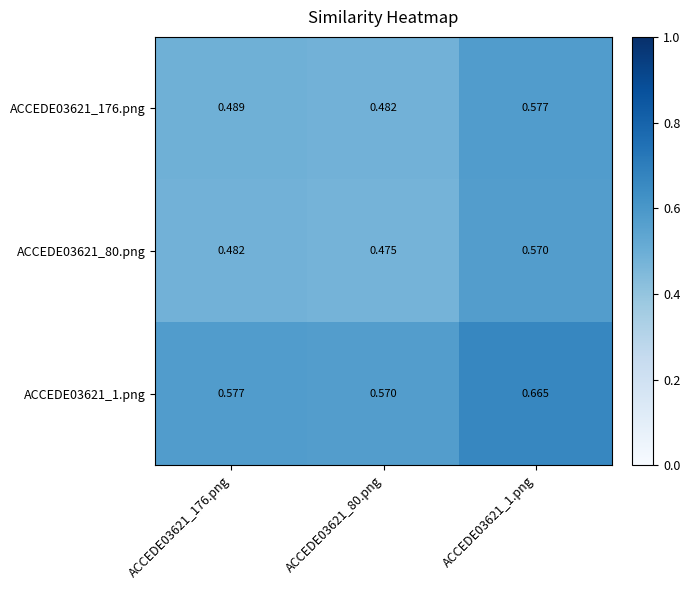

Is the value of ACCEDE03621_1.png at ACCEDE03621_80.png greater than the value of ACCEDE03621_176.png at ACCEDE03621_80.png?

Yes